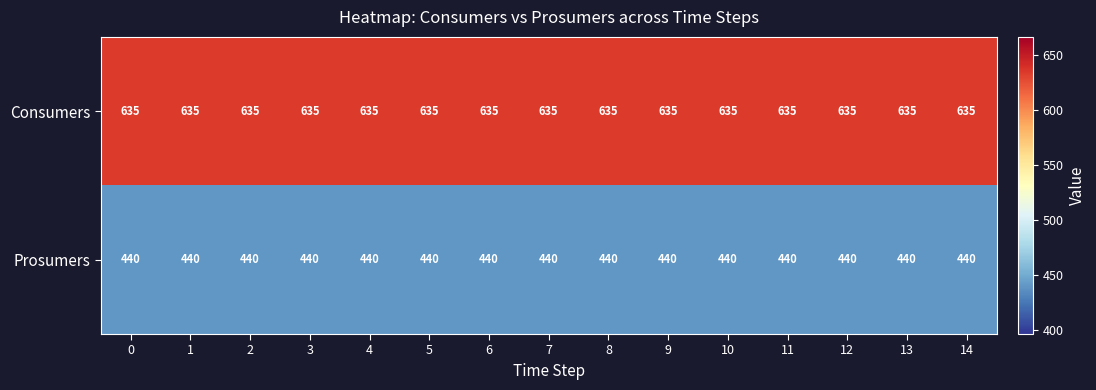

What is the smallest value displayed?

440